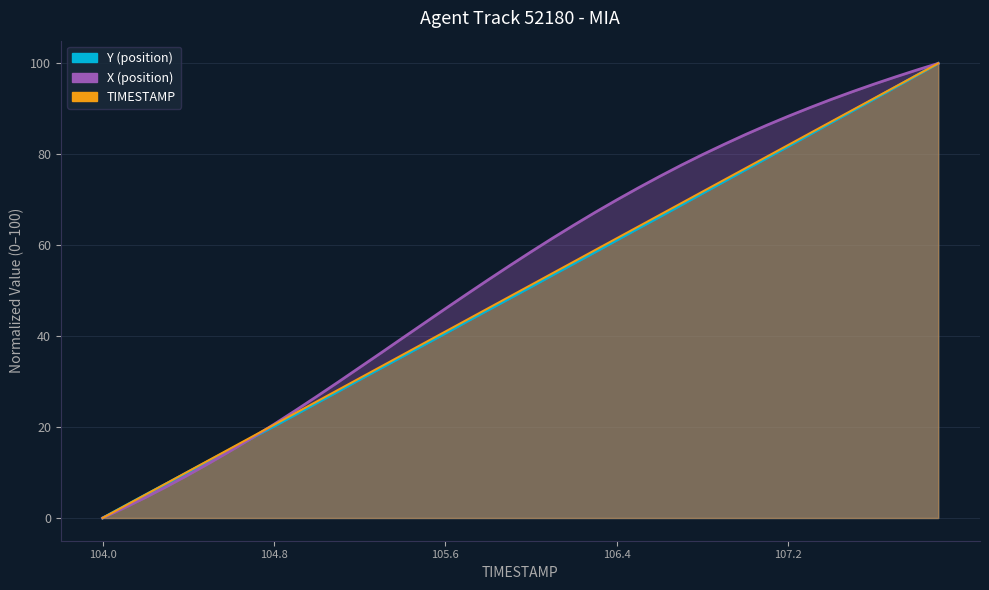

Reading left to right, what are all the values shown in this chart?

X: 104.0=0.0	104.1=2.2	104.2=4.5	104.3=6.9	104.4=9.5	104.5=12.1	104.6=14.9	104.7=17.7	104.8=20.6	104.9=23.6	105.0=26.8	105.1=29.9	105.2=33.1	105.3=36.3	105.4=39.6	105.5=42.8	105.6=46.1	105.7=49.2	105.8=52.4	105.9=55.5	106.0=58.6	106.1=61.5	106.2=64.4	106.3=67.3	106.4=70.0	106.5=72.6	106.6=75.1	106.7=77.6	106.8=79.9	106.9=82.2	107.0=84.3	107.1=86.4	107.2=88.4	107.3=90.3	107.4=92.1	107.5=93.8	107.6=95.4	107.7=97.0	107.8=98.5	107.9=100.0
Y: 104.0=0.0	104.1=2.5	104.2=5.1	104.3=7.6	104.4=10.1	104.5=12.7	104.6=15.2	104.7=17.7	104.8=20.2	104.9=22.7	105.0=25.3	105.1=27.9	105.2=30.4	105.3=33.0	105.4=35.5	105.5=38.1	105.6=40.6	105.7=43.2	105.8=45.8	105.9=48.3	106.0=50.9	106.1=53.4	106.2=56.0	106.3=58.5	106.4=61.1	106.5=63.7	106.6=66.3	106.7=68.8	106.8=71.4	106.9=74.0	107.0=76.6	107.1=79.2	107.2=81.8	107.3=84.3	107.4=87.0	107.5=89.6	107.6=92.1	107.7=94.8	107.8=97.4	107.9=100.0
TIMESTAMP: 104.0=0.0	104.1=2.6	104.2=5.1	104.3=7.7	104.4=10.3	104.5=12.8	104.6=15.4	104.7=17.9	104.8=20.5	104.9=23.1	105.0=25.6	105.1=28.2	105.2=30.8	105.3=33.3	105.4=35.9	105.5=38.5	105.6=41.0	105.7=43.6	105.8=46.2	105.9=48.7	106.0=51.3	106.1=53.8	106.2=56.4	106.3=59.0	106.4=61.5	106.5=64.1	106.6=66.7	106.7=69.2	106.8=71.8	106.9=74.4	107.0=76.9	107.1=79.5	107.2=82.1	107.3=84.6	107.4=87.2	107.5=89.7	107.6=92.3	107.7=94.9	107.8=97.4	107.9=100.0